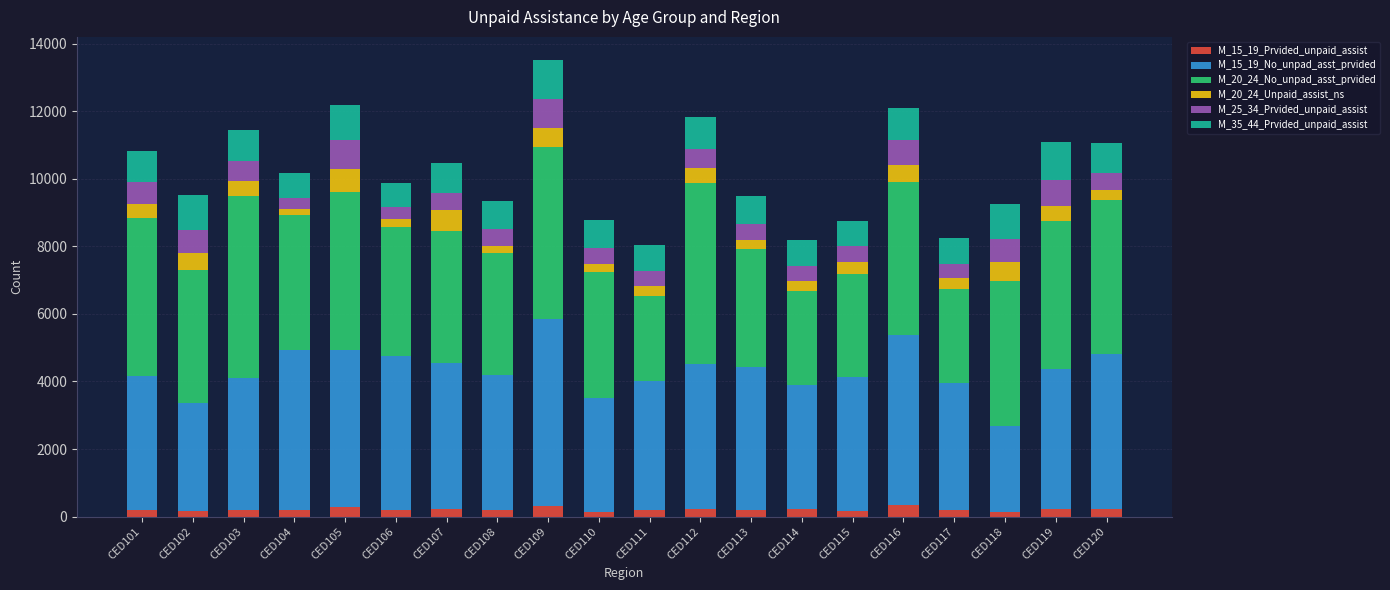

Does the chart contain stacked bars?

Yes